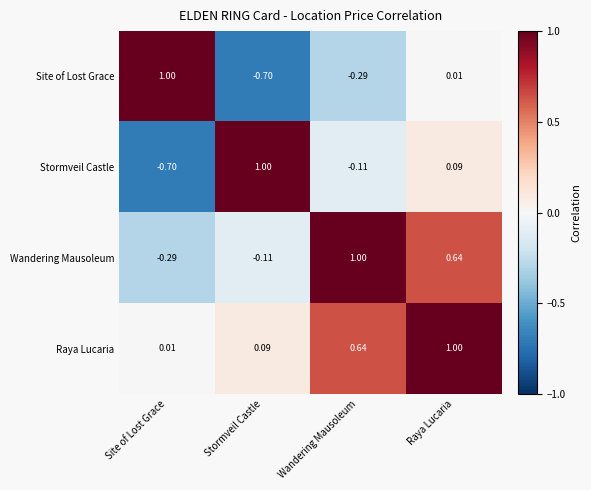

Rank the categories by Stormveil Castle value from lowest to highest.

Site of Lost Grace, Wandering Mausoleum, Raya Lucaria, Stormveil Castle